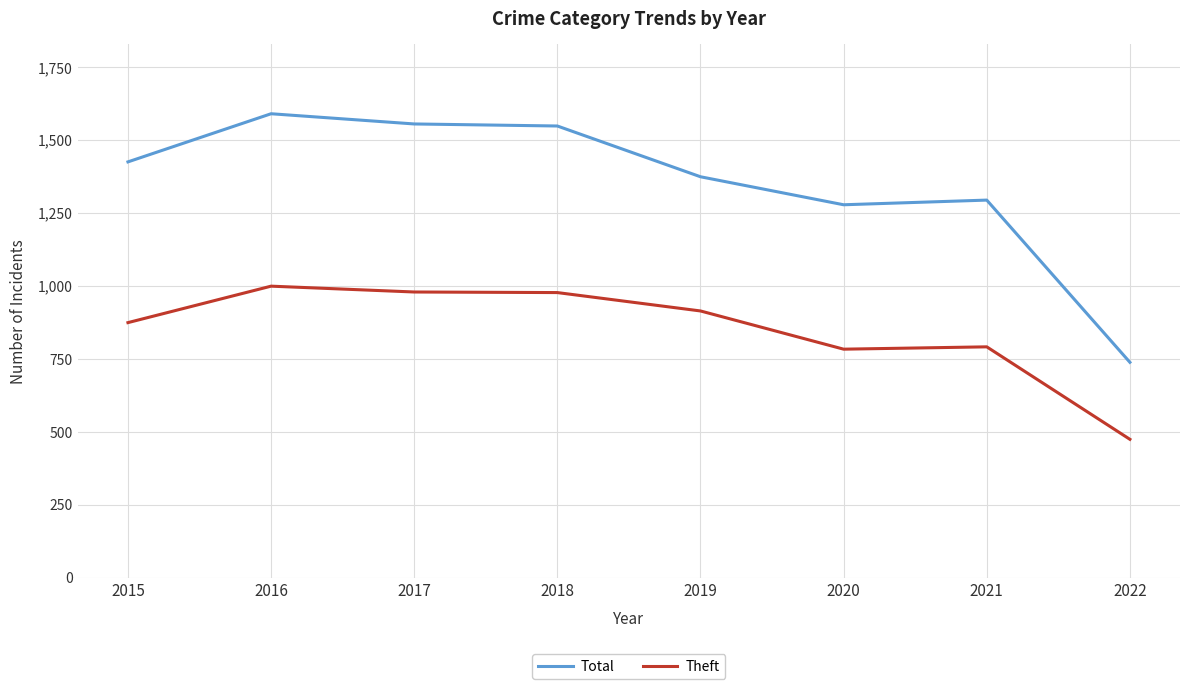

List the series in order of their peak value, lowest first.

Theft, Total